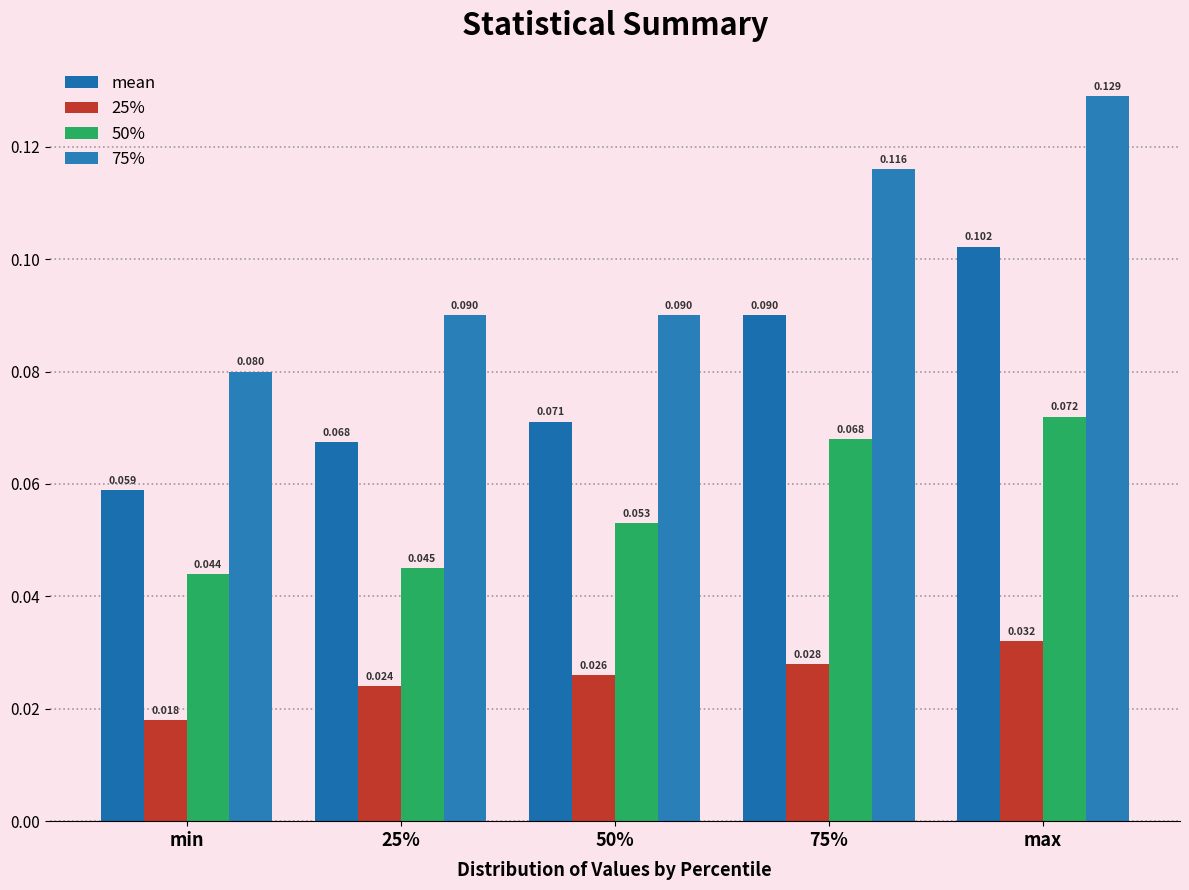

Rank the categories by 25% value from lowest to highest.

min, 25%, 50%, 75%, max